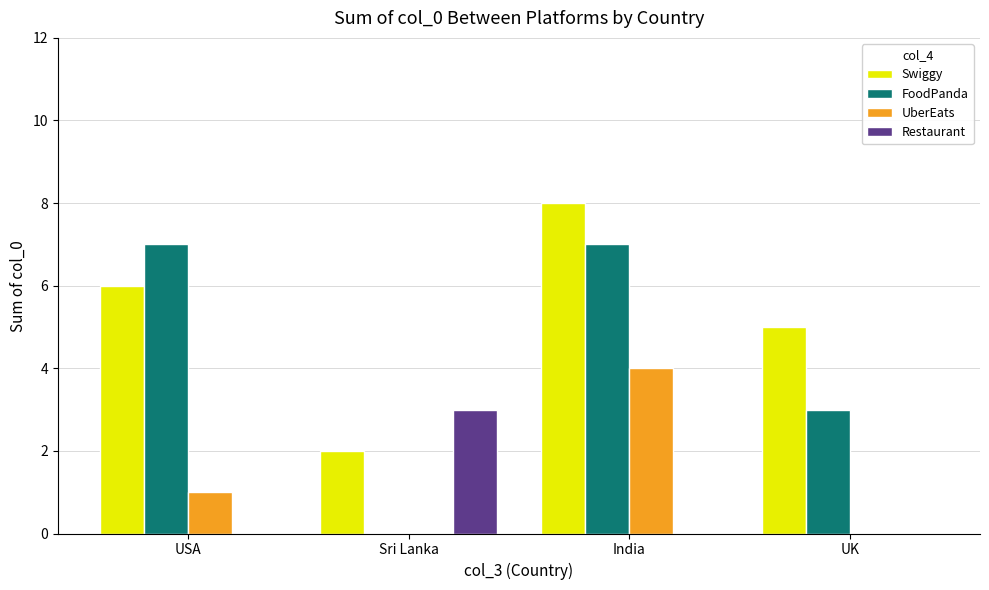

Which category has the highest value in the UberEats series?

India